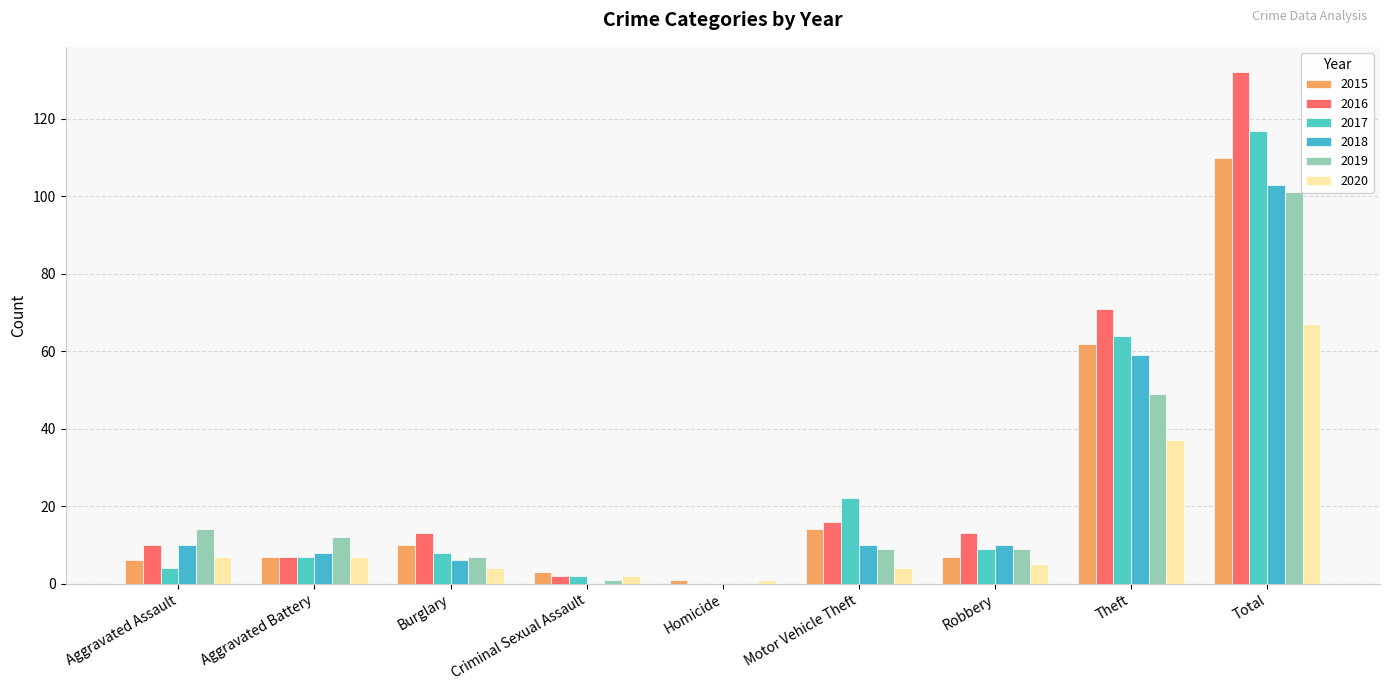

Between Aggravated Assault and Homicide, which series saw the biggest shift?

2019